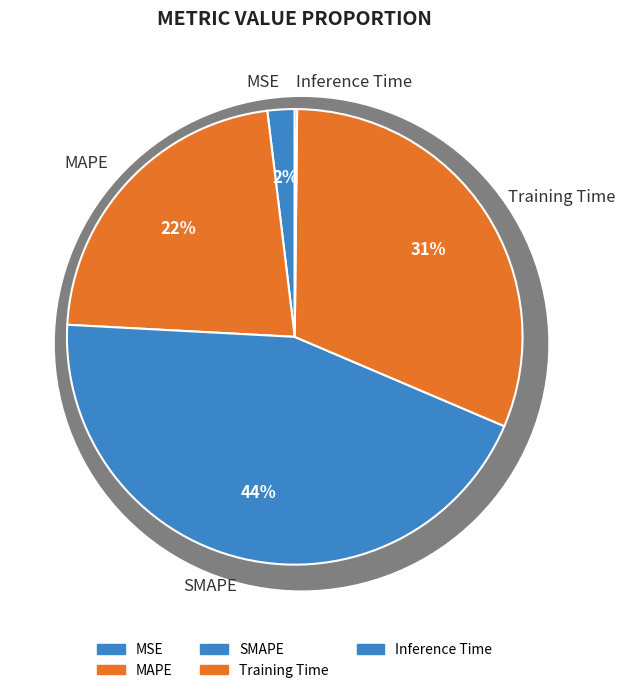

What percentage is NOT represented by SMAPE?

55.6%